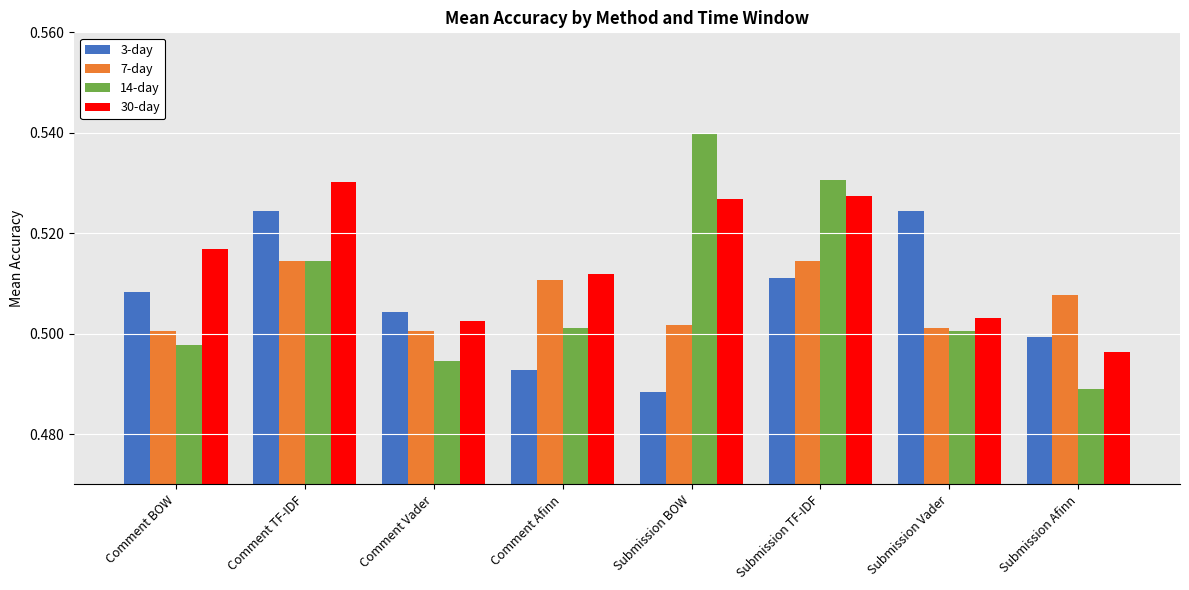

How many data points does each series have?

8